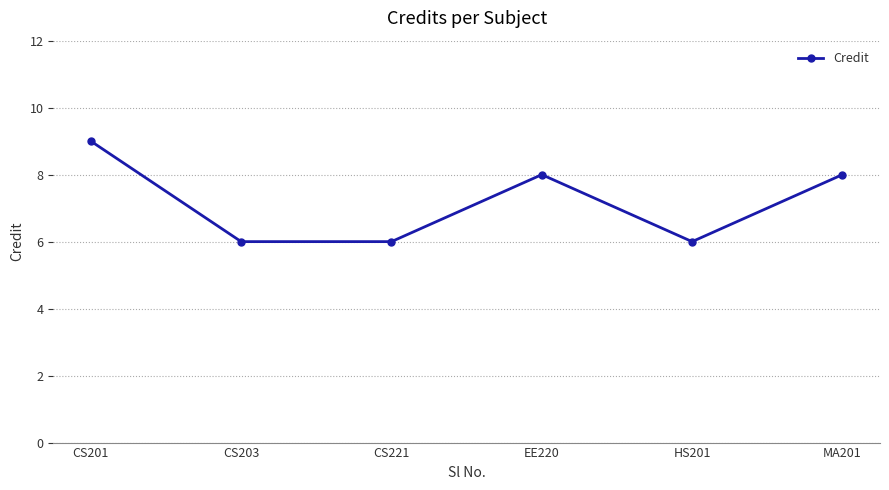

True or false: the data shows 2 at CS221.

False